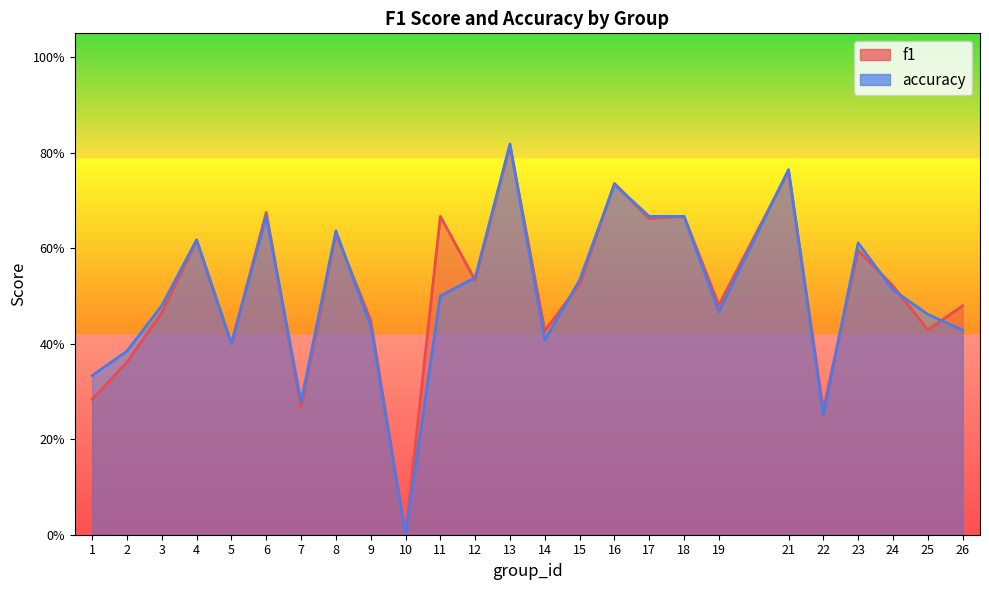

At which category does the chart reach its peak across all series?

13